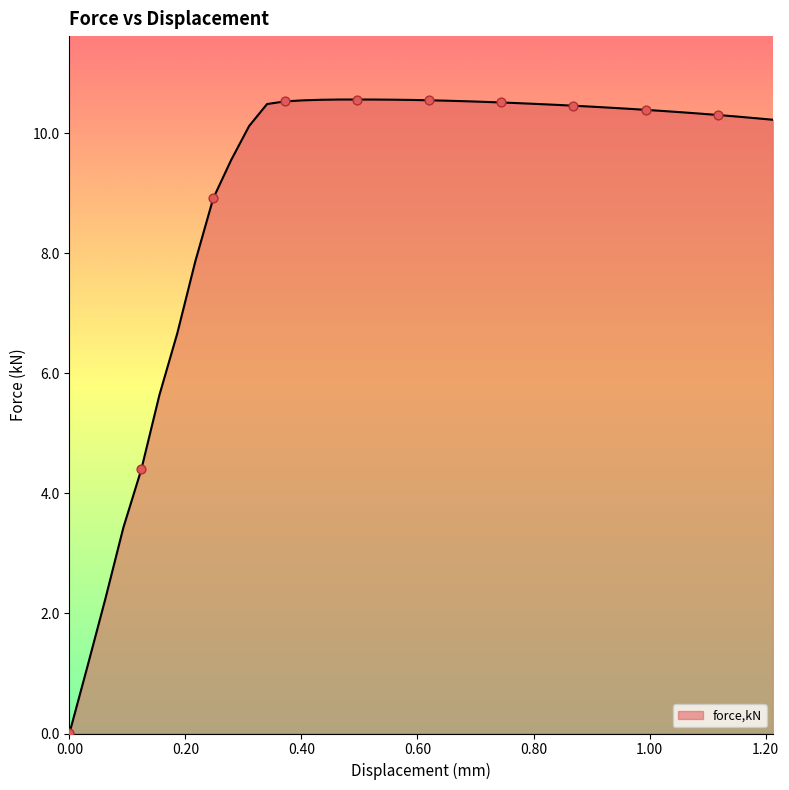

What is the difference between the maximum and minimum values?

10.6